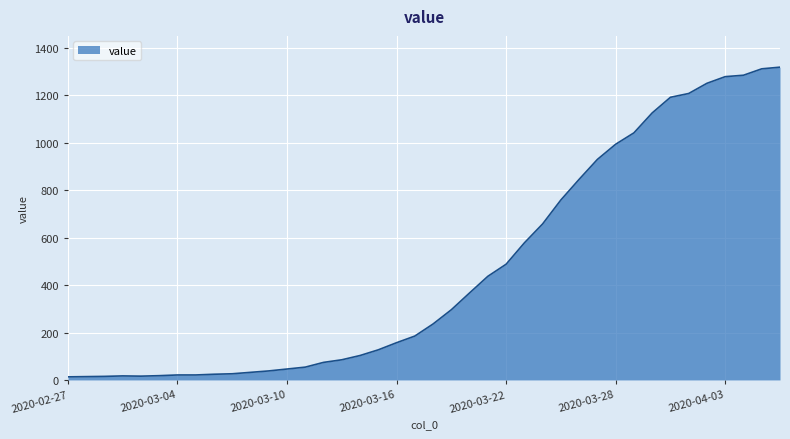

What is the average value?

467